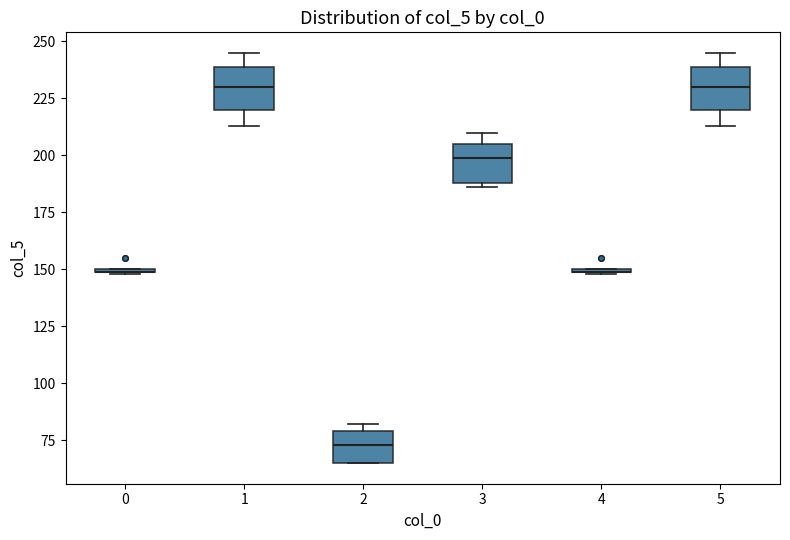

Reading left to right, transcribe this box plot: for each box, give where its median line is, the range the box spans, and where its two whiskers end, as read against the y-axis. The values are not printed on the chart, so give them approximately, as read against the axis.

0: box collapsed to a line at 150, whiskers 150 to 150
1: median 230, box 220 to 240, whiskers 215 to 245
2: median 75, box 65 to 80, whiskers 65 to 80 (just above the box's upper edge)
3: median 200, box 190 to 205, whiskers 185 to 210
4: box collapsed to a line at 150, whiskers 150 to 150
5: median 230, box 220 to 240, whiskers 215 to 245